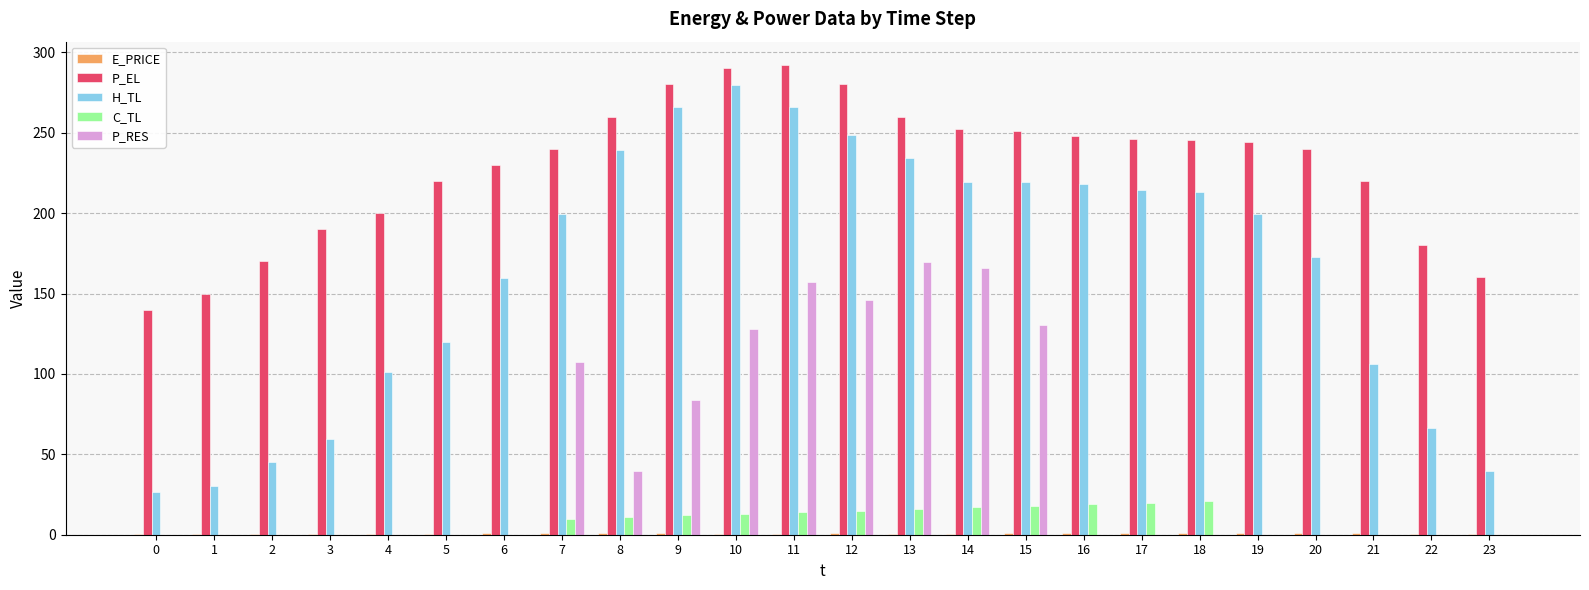

What is the greatest value displayed?

292.0